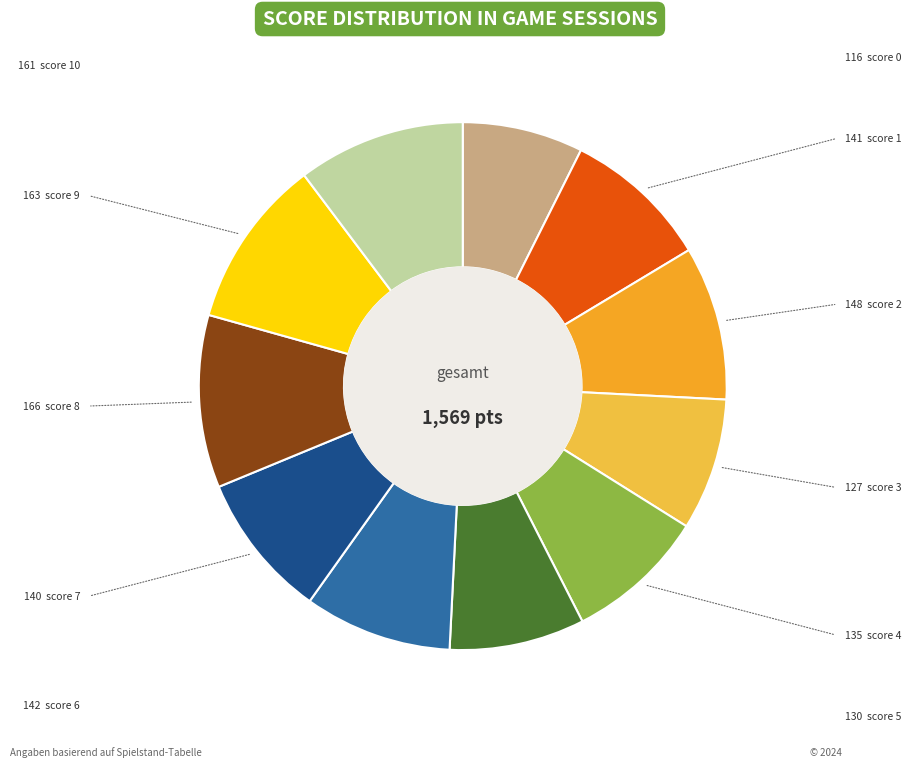

What is the smallest slice in the pie chart?

score 0